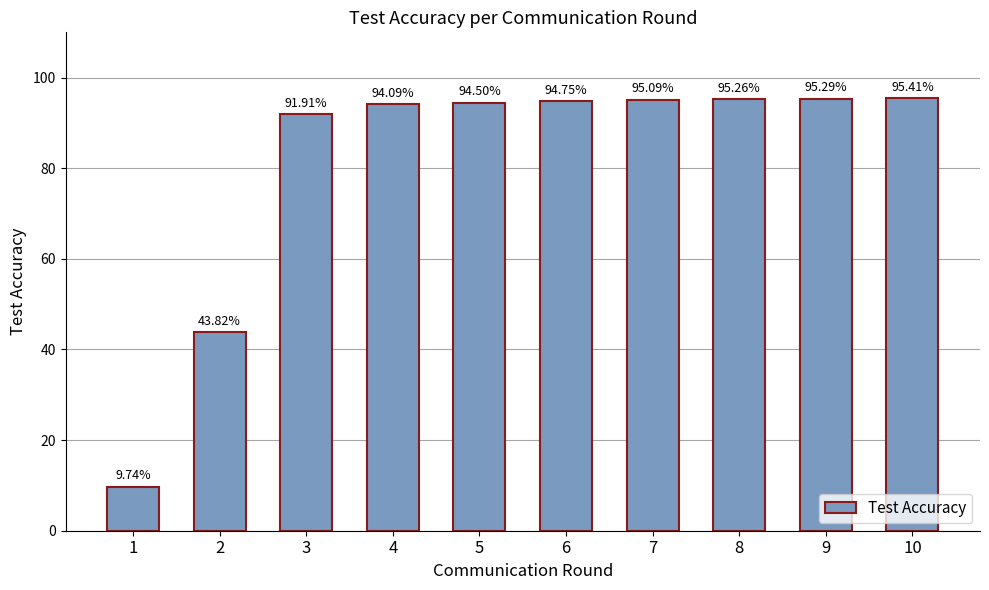

Which has a higher value, 4 or 6?

6